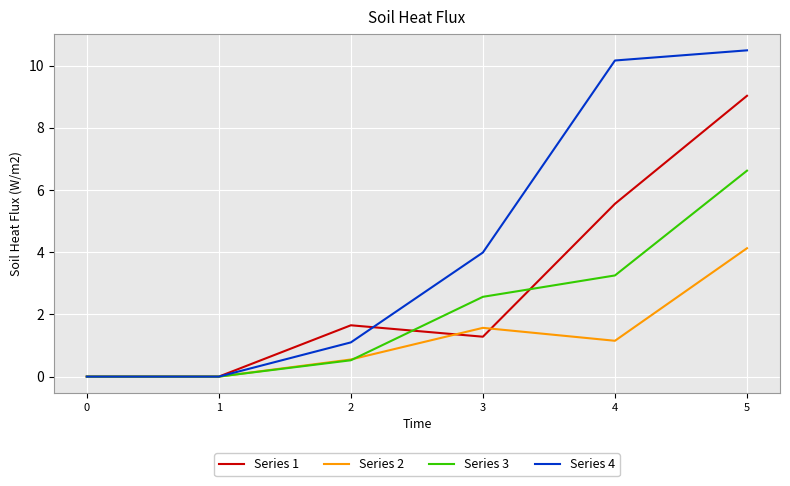

The value of Series 4 at 2 is 0.3. True or false?

False